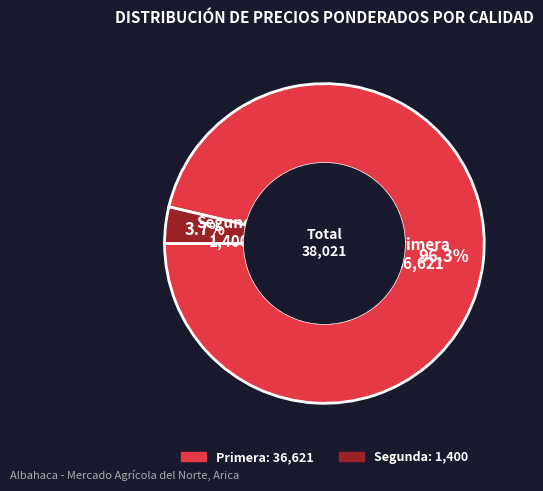

Combined, do Segunda and Primera account for over 50%?

Yes